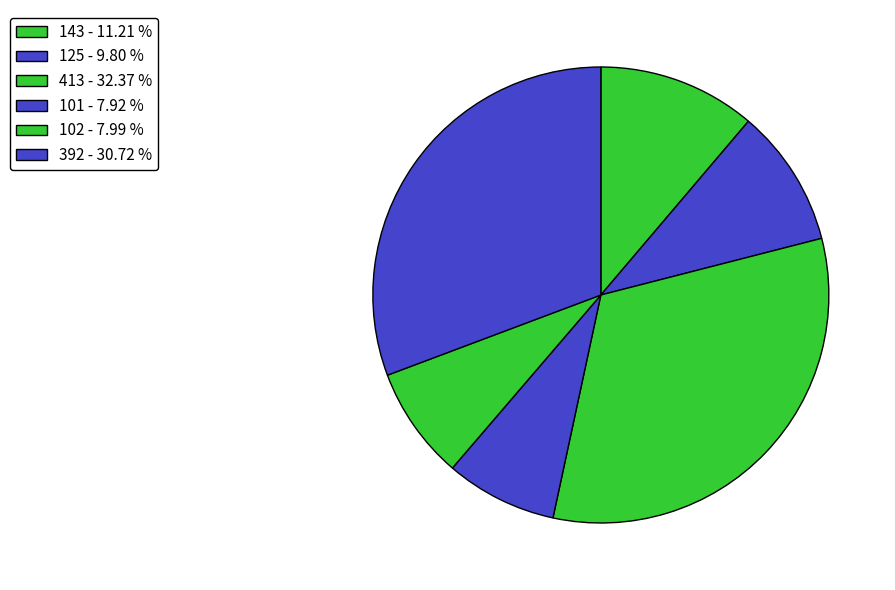

Is there any slice that represents more than half of the pie?

No